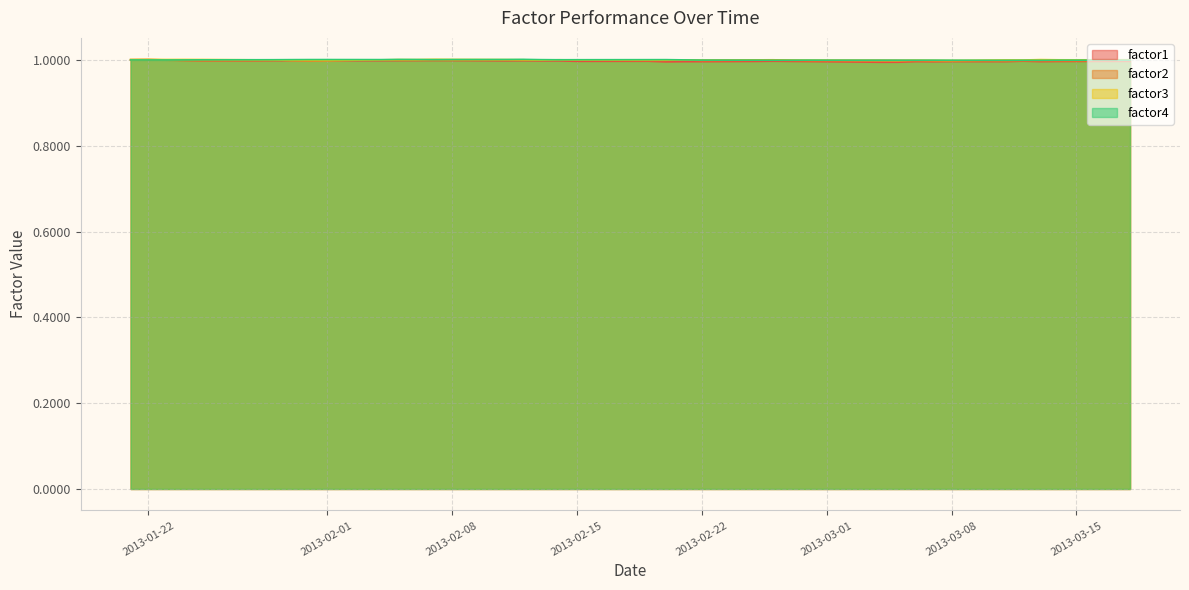

What position from the right is 2013-03-13?

4